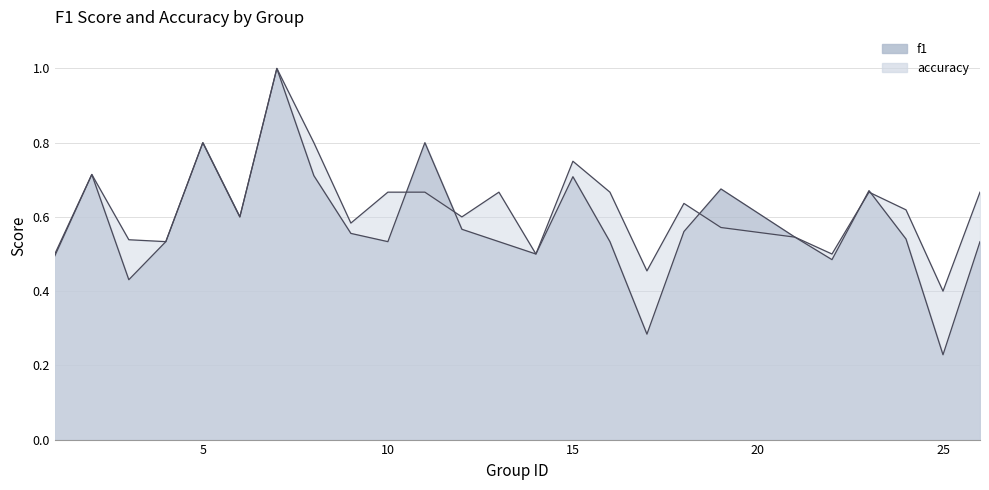

Which series has the largest total across all categories?

accuracy